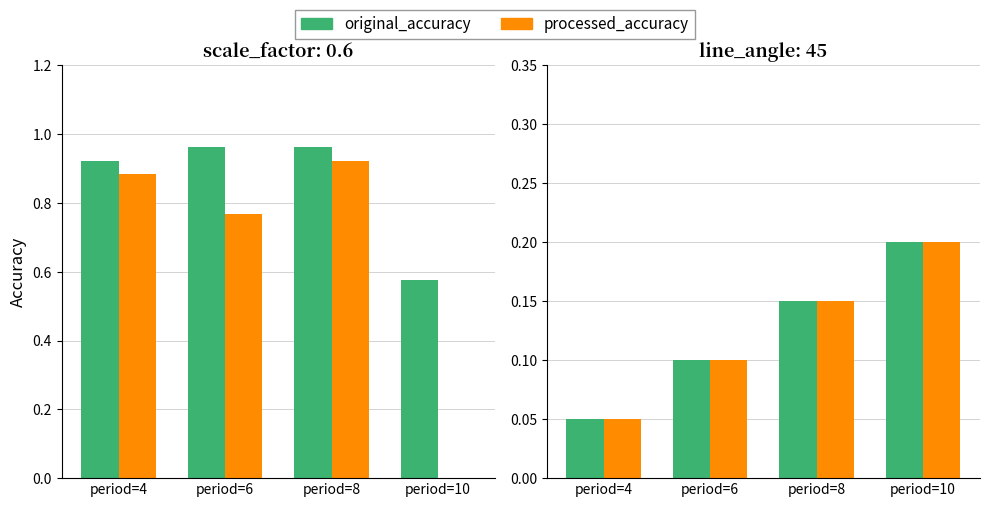

Between period=6 and period=4, which is larger?

period=6